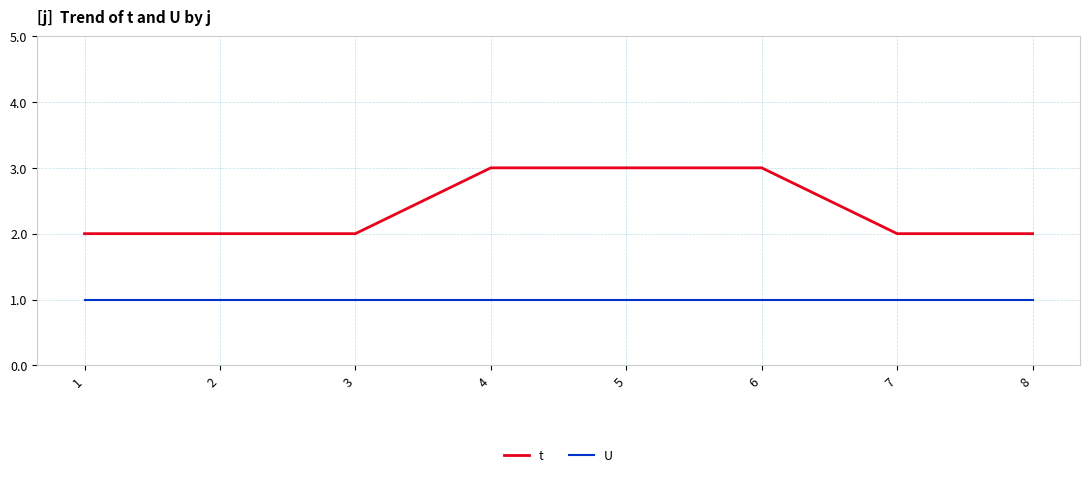

List the series in order of their peak value, lowest first.

U, t